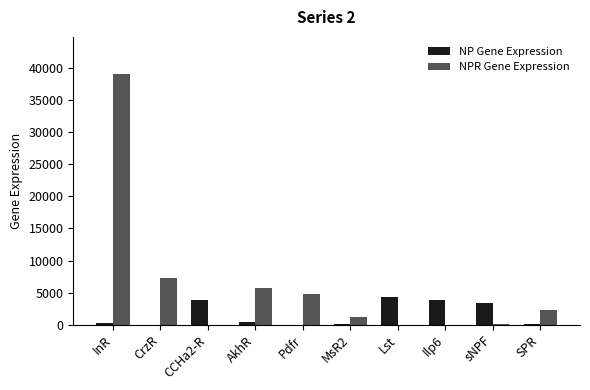

Which category has the highest value across all series?

InR